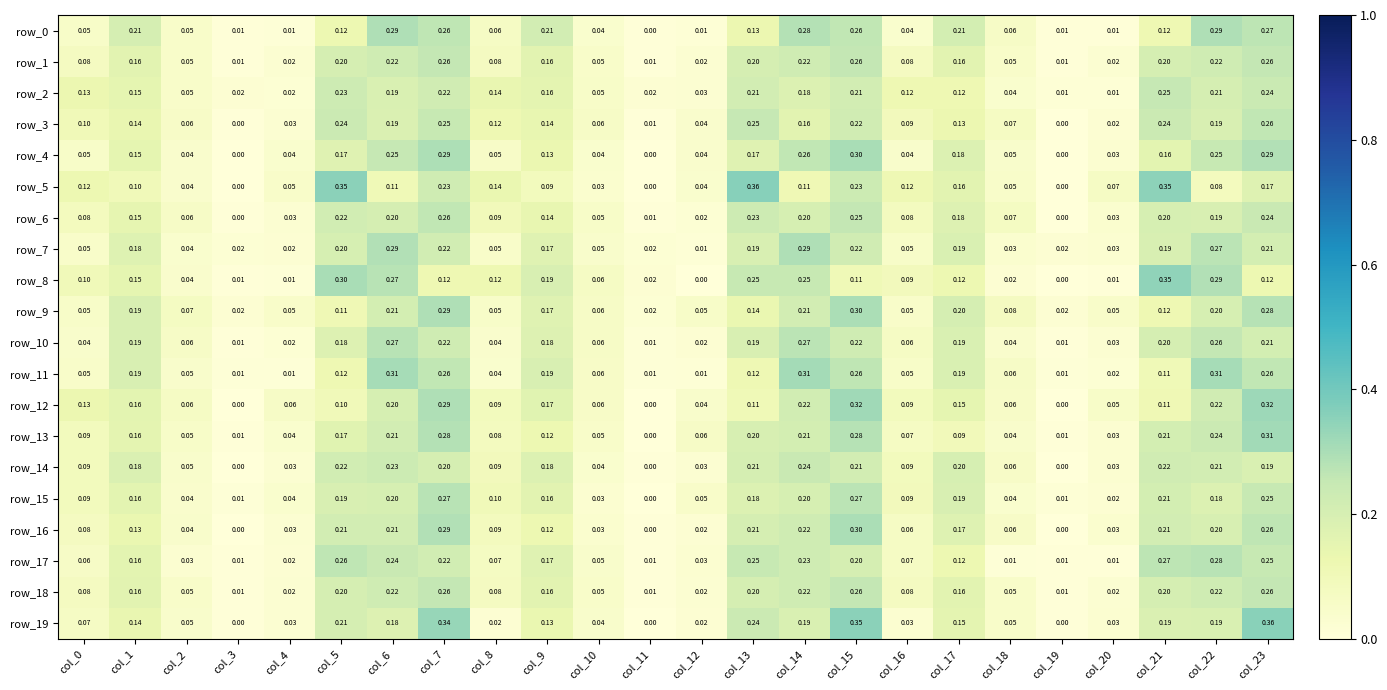

Reading right to left, list all the values displayed in this chart.

row_0: col_23=0.3	col_22=0.3	col_21=0.1	col_20=0.0	col_19=0.0	col_18=0.1	col_17=0.2	col_16=0.0	col_15=0.3	col_14=0.3	col_13=0.1	col_12=0.0	col_11=0.0	col_10=0.0	col_9=0.2	col_8=0.1	col_7=0.3	col_6=0.3	col_5=0.1	col_4=0.0	col_3=0.0	col_2=0.0	col_1=0.2	col_0=0.1
row_1: col_23=0.3	col_22=0.2	col_21=0.2	col_20=0.0	col_19=0.0	col_18=0.0	col_17=0.2	col_16=0.1	col_15=0.3	col_14=0.2	col_13=0.2	col_12=0.0	col_11=0.0	col_10=0.0	col_9=0.2	col_8=0.1	col_7=0.3	col_6=0.2	col_5=0.2	col_4=0.0	col_3=0.0	col_2=0.0	col_1=0.2	col_0=0.1
row_2: col_23=0.2	col_22=0.2	col_21=0.3	col_20=0.0	col_19=0.0	col_18=0.0	col_17=0.1	col_16=0.1	col_15=0.2	col_14=0.2	col_13=0.2	col_12=0.0	col_11=0.0	col_10=0.1	col_9=0.2	col_8=0.1	col_7=0.2	col_6=0.2	col_5=0.2	col_4=0.0	col_3=0.0	col_2=0.0	col_1=0.2	col_0=0.1
row_3: col_23=0.3	col_22=0.2	col_21=0.2	col_20=0.0	col_19=0.0	col_18=0.1	col_17=0.1	col_16=0.1	col_15=0.2	col_14=0.2	col_13=0.3	col_12=0.0	col_11=0.0	col_10=0.1	col_9=0.1	col_8=0.1	col_7=0.2	col_6=0.2	col_5=0.2	col_4=0.0	col_3=0.0	col_2=0.1	col_1=0.1	col_0=0.1
row_4: col_23=0.3	col_22=0.2	col_21=0.2	col_20=0.0	col_19=0.0	col_18=0.0	col_17=0.2	col_16=0.0	col_15=0.3	col_14=0.3	col_13=0.2	col_12=0.0	col_11=0.0	col_10=0.0	col_9=0.1	col_8=0.1	col_7=0.3	col_6=0.3	col_5=0.2	col_4=0.0	col_3=0.0	col_2=0.0	col_1=0.2	col_0=0.1
row_5: col_23=0.2	col_22=0.1	col_21=0.4	col_20=0.1	col_19=0.0	col_18=0.0	col_17=0.2	col_16=0.1	col_15=0.2	col_14=0.1	col_13=0.4	col_12=0.0	col_11=0.0	col_10=0.0	col_9=0.1	col_8=0.1	col_7=0.2	col_6=0.1	col_5=0.4	col_4=0.0	col_3=0.0	col_2=0.0	col_1=0.1	col_0=0.1
row_6: col_23=0.2	col_22=0.2	col_21=0.2	col_20=0.0	col_19=0.0	col_18=0.1	col_17=0.2	col_16=0.1	col_15=0.3	col_14=0.2	col_13=0.2	col_12=0.0	col_11=0.0	col_10=0.1	col_9=0.1	col_8=0.1	col_7=0.3	col_6=0.2	col_5=0.2	col_4=0.0	col_3=0.0	col_2=0.1	col_1=0.1	col_0=0.1
row_7: col_23=0.2	col_22=0.3	col_21=0.2	col_20=0.0	col_19=0.0	col_18=0.0	col_17=0.2	col_16=0.1	col_15=0.2	col_14=0.3	col_13=0.2	col_12=0.0	col_11=0.0	col_10=0.0	col_9=0.2	col_8=0.0	col_7=0.2	col_6=0.3	col_5=0.2	col_4=0.0	col_3=0.0	col_2=0.0	col_1=0.2	col_0=0.0
row_8: col_23=0.1	col_22=0.3	col_21=0.3	col_20=0.0	col_19=0.0	col_18=0.0	col_17=0.1	col_16=0.1	col_15=0.1	col_14=0.2	col_13=0.2	col_12=0.0	col_11=0.0	col_10=0.1	col_9=0.2	col_8=0.1	col_7=0.1	col_6=0.3	col_5=0.3	col_4=0.0	col_3=0.0	col_2=0.0	col_1=0.1	col_0=0.1
row_9: col_23=0.3	col_22=0.2	col_21=0.1	col_20=0.0	col_19=0.0	col_18=0.1	col_17=0.2	col_16=0.0	col_15=0.3	col_14=0.2	col_13=0.1	col_12=0.1	col_11=0.0	col_10=0.1	col_9=0.2	col_8=0.1	col_7=0.3	col_6=0.2	col_5=0.1	col_4=0.0	col_3=0.0	col_2=0.1	col_1=0.2	col_0=0.1
row_10: col_23=0.2	col_22=0.3	col_21=0.2	col_20=0.0	col_19=0.0	col_18=0.0	col_17=0.2	col_16=0.1	col_15=0.2	col_14=0.3	col_13=0.2	col_12=0.0	col_11=0.0	col_10=0.1	col_9=0.2	col_8=0.0	col_7=0.2	col_6=0.3	col_5=0.2	col_4=0.0	col_3=0.0	col_2=0.1	col_1=0.2	col_0=0.0
row_11: col_23=0.3	col_22=0.3	col_21=0.1	col_20=0.0	col_19=0.0	col_18=0.1	col_17=0.2	col_16=0.1	col_15=0.3	col_14=0.3	col_13=0.1	col_12=0.0	col_11=0.0	col_10=0.1	col_9=0.2	col_8=0.0	col_7=0.3	col_6=0.3	col_5=0.1	col_4=0.0	col_3=0.0	col_2=0.0	col_1=0.2	col_0=0.0
row_12: col_23=0.3	col_22=0.2	col_21=0.1	col_20=0.1	col_19=0.0	col_18=0.1	col_17=0.2	col_16=0.1	col_15=0.3	col_14=0.2	col_13=0.1	col_12=0.0	col_11=0.0	col_10=0.1	col_9=0.2	col_8=0.1	col_7=0.3	col_6=0.2	col_5=0.1	col_4=0.1	col_3=0.0	col_2=0.1	col_1=0.2	col_0=0.1
row_13: col_23=0.3	col_22=0.2	col_21=0.2	col_20=0.0	col_19=0.0	col_18=0.0	col_17=0.1	col_16=0.1	col_15=0.3	col_14=0.2	col_13=0.2	col_12=0.1	col_11=0.0	col_10=0.0	col_9=0.1	col_8=0.1	col_7=0.3	col_6=0.2	col_5=0.2	col_4=0.0	col_3=0.0	col_2=0.1	col_1=0.2	col_0=0.1
row_14: col_23=0.2	col_22=0.2	col_21=0.2	col_20=0.0	col_19=0.0	col_18=0.1	col_17=0.2	col_16=0.1	col_15=0.2	col_14=0.2	col_13=0.2	col_12=0.0	col_11=0.0	col_10=0.0	col_9=0.2	col_8=0.1	col_7=0.2	col_6=0.2	col_5=0.2	col_4=0.0	col_3=0.0	col_2=0.0	col_1=0.2	col_0=0.1
row_15: col_23=0.2	col_22=0.2	col_21=0.2	col_20=0.0	col_19=0.0	col_18=0.0	col_17=0.2	col_16=0.1	col_15=0.3	col_14=0.2	col_13=0.2	col_12=0.1	col_11=0.0	col_10=0.0	col_9=0.2	col_8=0.1	col_7=0.3	col_6=0.2	col_5=0.2	col_4=0.0	col_3=0.0	col_2=0.0	col_1=0.2	col_0=0.1
row_16: col_23=0.3	col_22=0.2	col_21=0.2	col_20=0.0	col_19=0.0	col_18=0.1	col_17=0.2	col_16=0.1	col_15=0.3	col_14=0.2	col_13=0.2	col_12=0.0	col_11=0.0	col_10=0.0	col_9=0.1	col_8=0.1	col_7=0.3	col_6=0.2	col_5=0.2	col_4=0.0	col_3=0.0	col_2=0.0	col_1=0.1	col_0=0.1
row_17: col_23=0.2	col_22=0.3	col_21=0.3	col_20=0.0	col_19=0.0	col_18=0.0	col_17=0.1	col_16=0.1	col_15=0.2	col_14=0.2	col_13=0.2	col_12=0.0	col_11=0.0	col_10=0.0	col_9=0.2	col_8=0.1	col_7=0.2	col_6=0.2	col_5=0.3	col_4=0.0	col_3=0.0	col_2=0.0	col_1=0.2	col_0=0.1
row_18: col_23=0.3	col_22=0.2	col_21=0.2	col_20=0.0	col_19=0.0	col_18=0.0	col_17=0.2	col_16=0.1	col_15=0.3	col_14=0.2	col_13=0.2	col_12=0.0	col_11=0.0	col_10=0.0	col_9=0.2	col_8=0.1	col_7=0.3	col_6=0.2	col_5=0.2	col_4=0.0	col_3=0.0	col_2=0.0	col_1=0.2	col_0=0.1
row_19: col_23=0.4	col_22=0.2	col_21=0.2	col_20=0.0	col_19=0.0	col_18=0.1	col_17=0.2	col_16=0.0	col_15=0.4	col_14=0.2	col_13=0.2	col_12=0.0	col_11=0.0	col_10=0.0	col_9=0.1	col_8=0.0	col_7=0.3	col_6=0.2	col_5=0.2	col_4=0.0	col_3=0.0	col_2=0.0	col_1=0.1	col_0=0.1